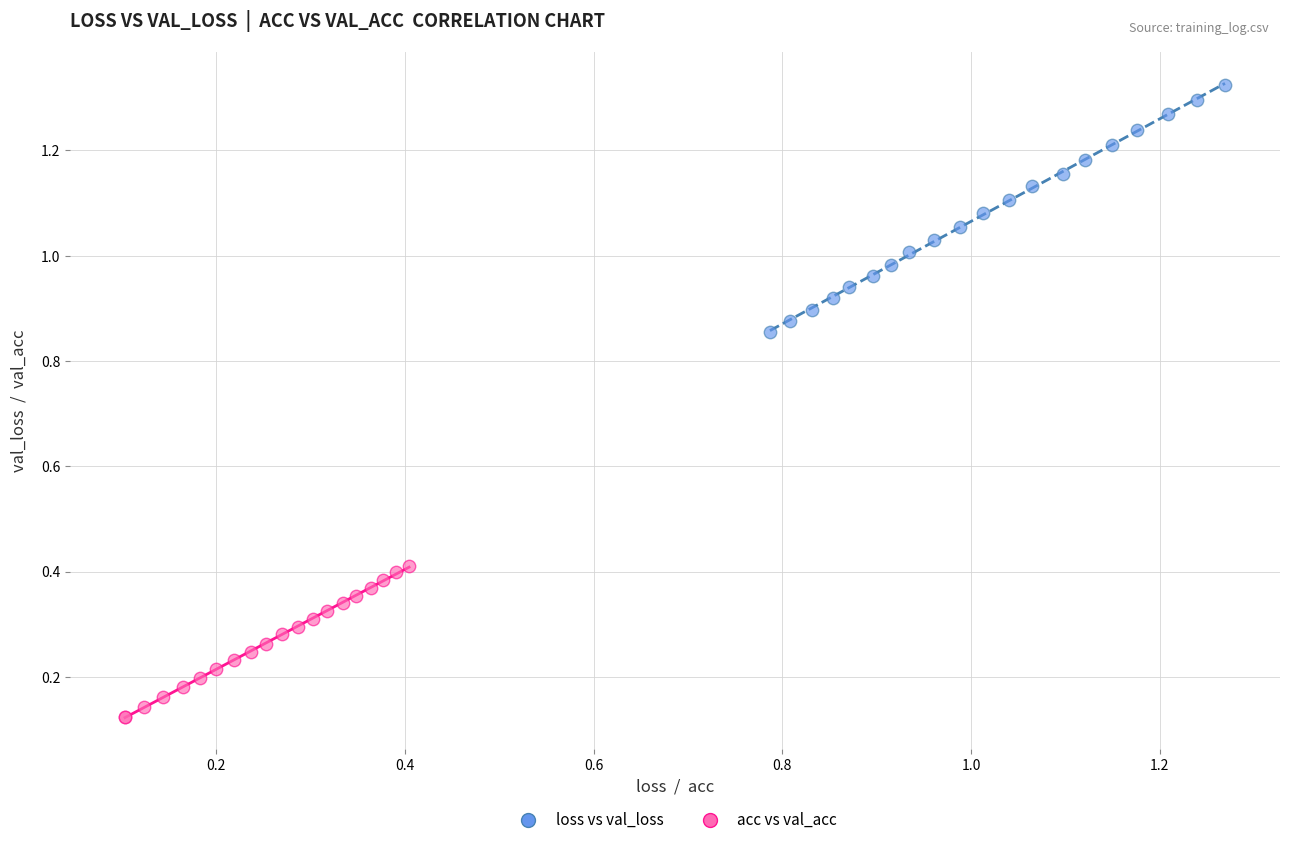

Which series reaches the maximum Y coordinate?

loss vs val_loss